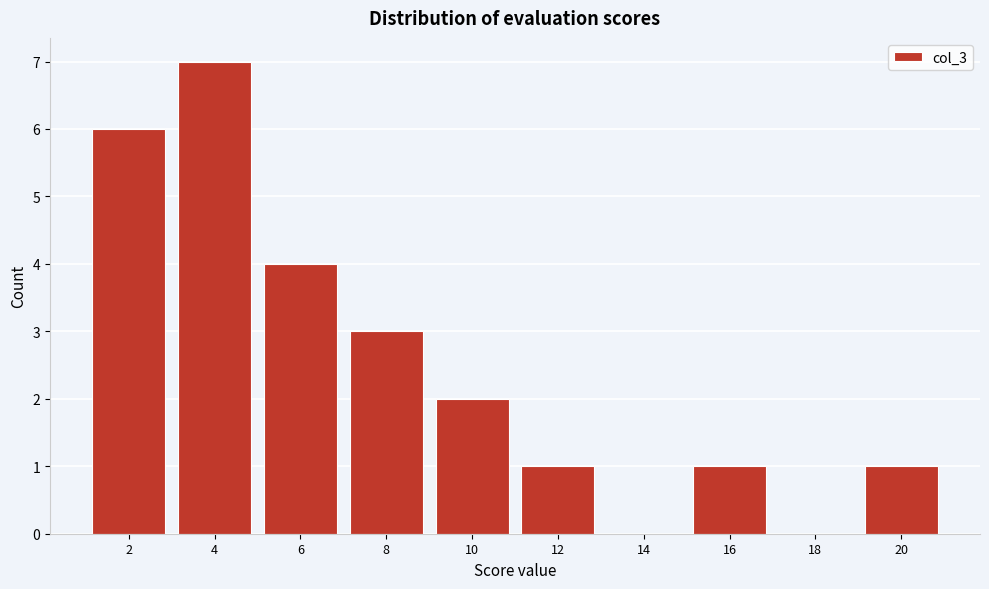

Reading right to left, extract all data points from this chart.

20=1	18=0	16=1	14=0	12=1	10=2	8=3	6=4	4=7	2=6